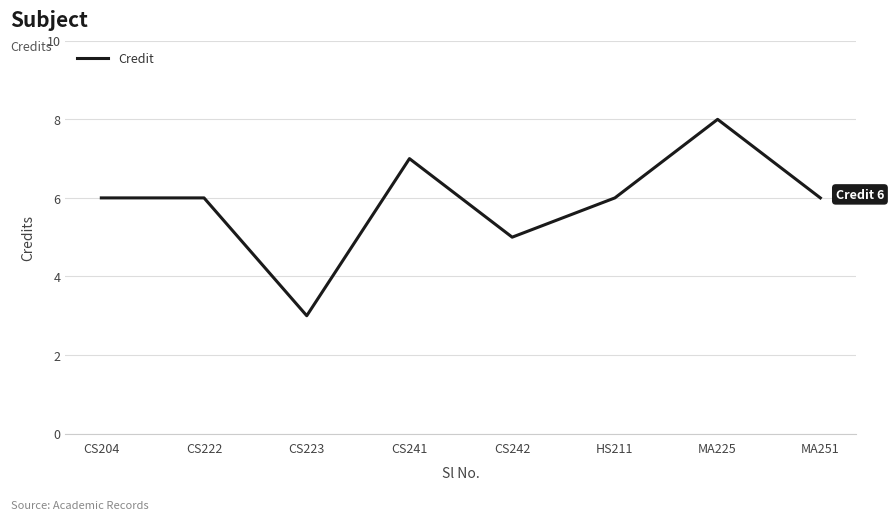

What is the sum of the values at CS222 and HS211?

12